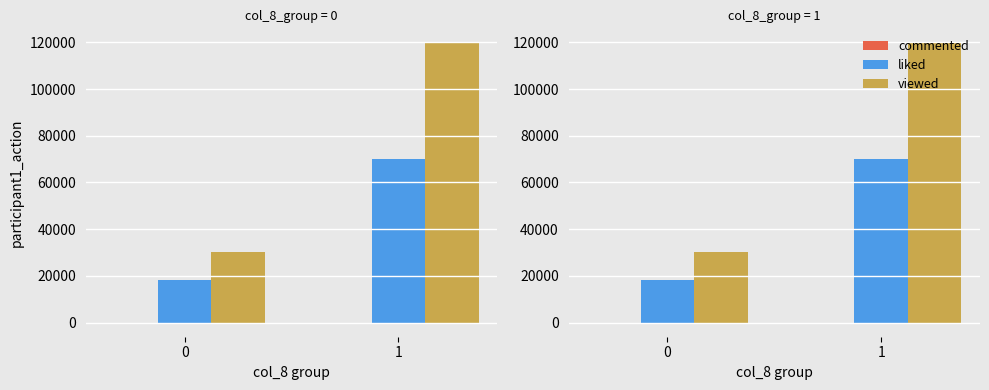

Which series changed the most between 0 and 1?

viewed